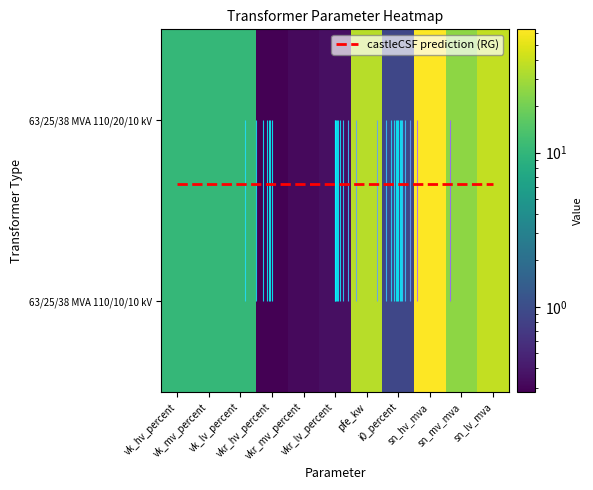

At sn_lv_mva, list the series in order from largest to smallest.

63/25/38 MVA 110/20/10 kV, 63/25/38 MVA 110/10/10 kV, castleCSF prediction (RG)